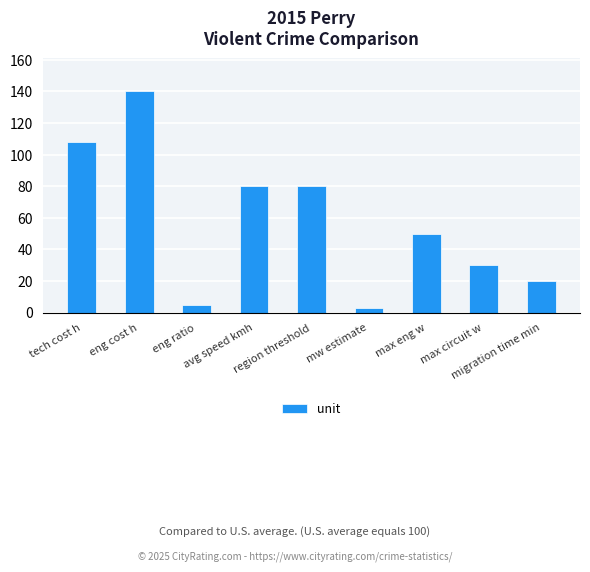

What is the label of the 3rd bar from the left?

eng ratio